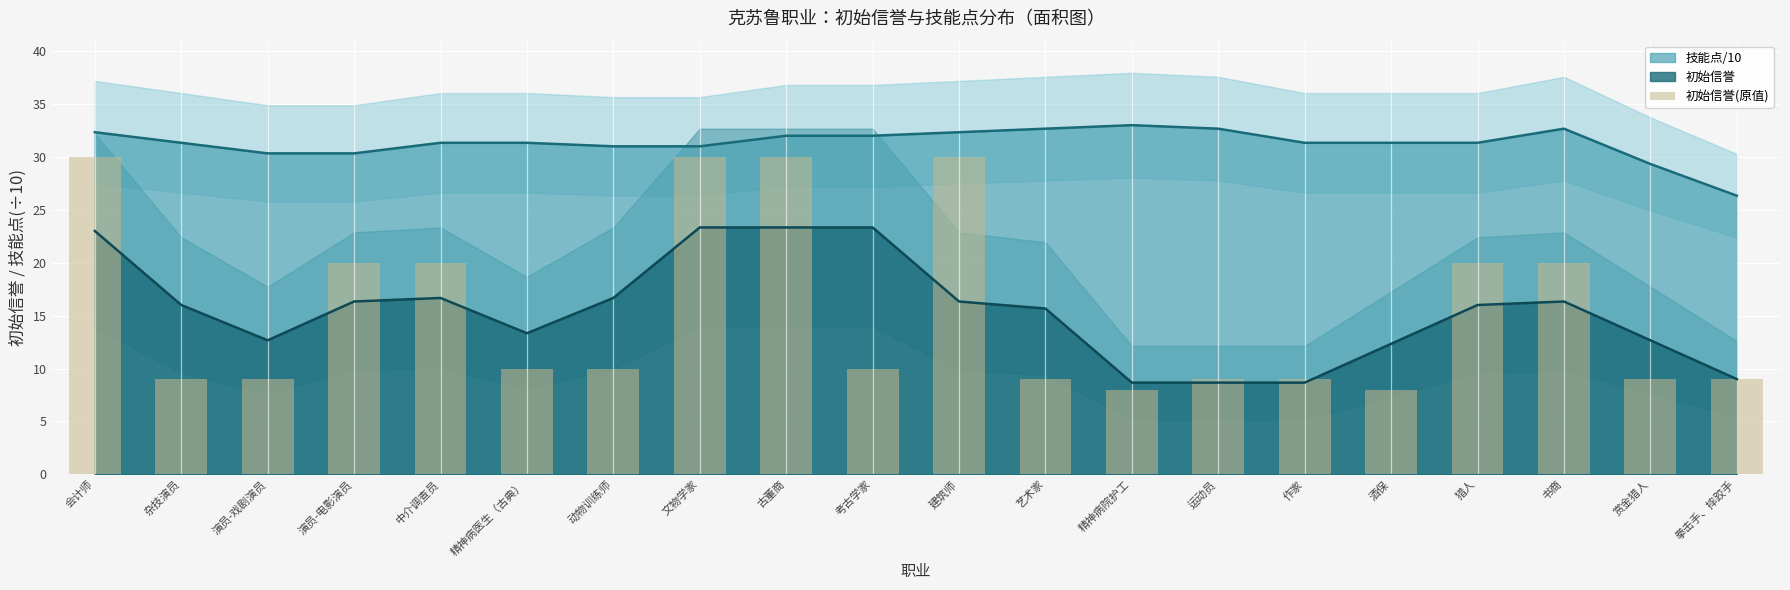

How many values are below 10?

9